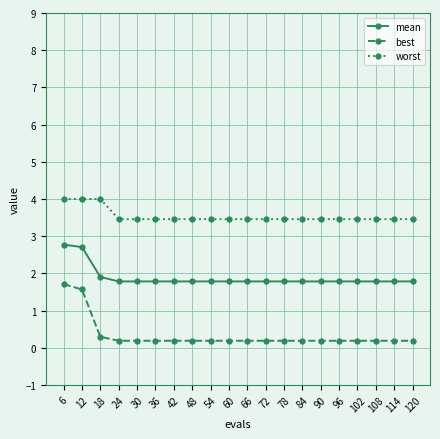

List the series in order of their peak value, highest first.

worst, mean, best